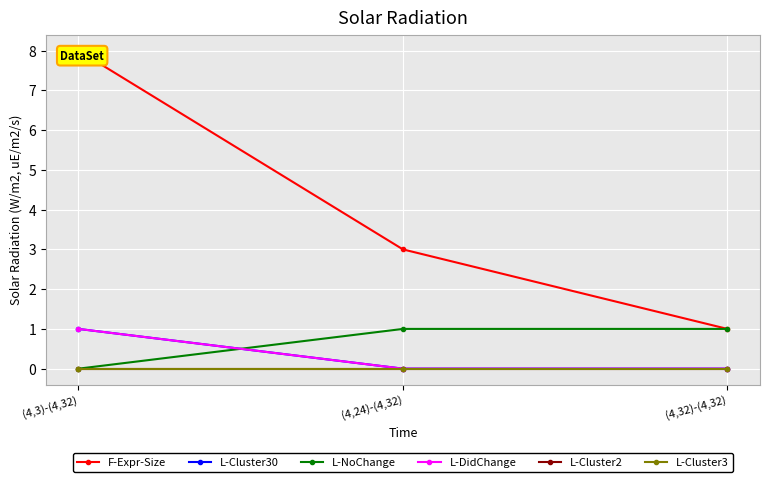

At which category is the sum across all series the highest?

(4,3)-(4,32)